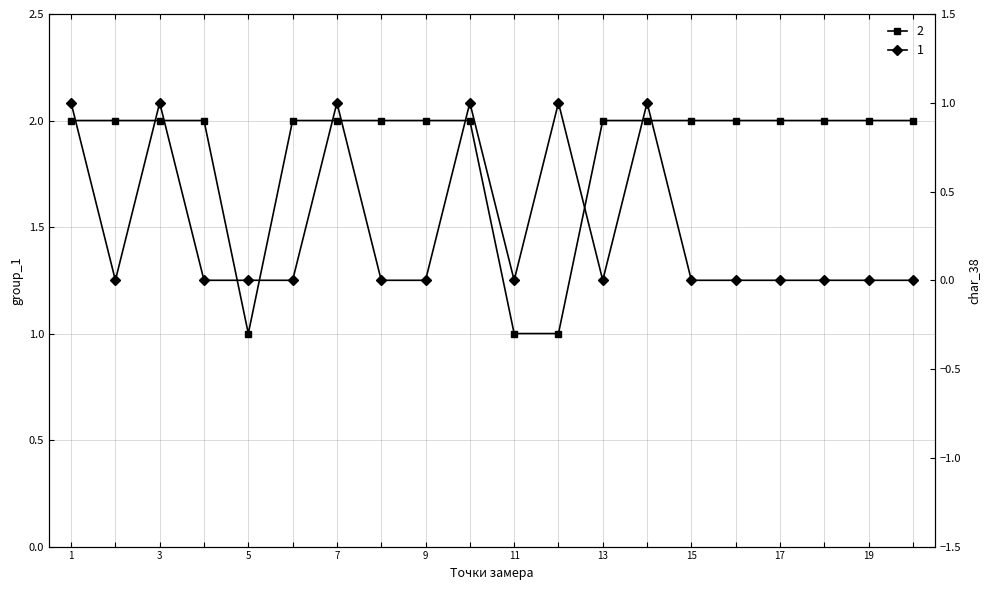

What is the sum of the group_1 values at 7 and 16?

4